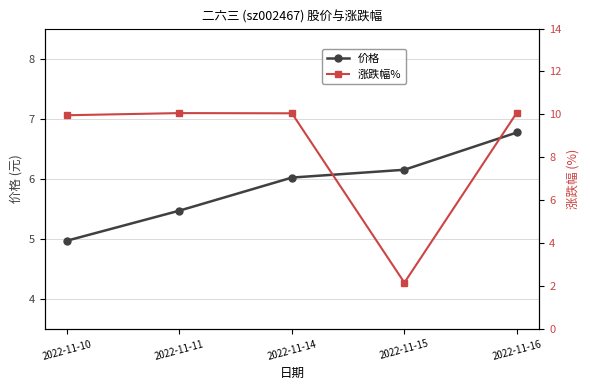

What are all the series names shown in the legend?

价格, 涨跌幅%